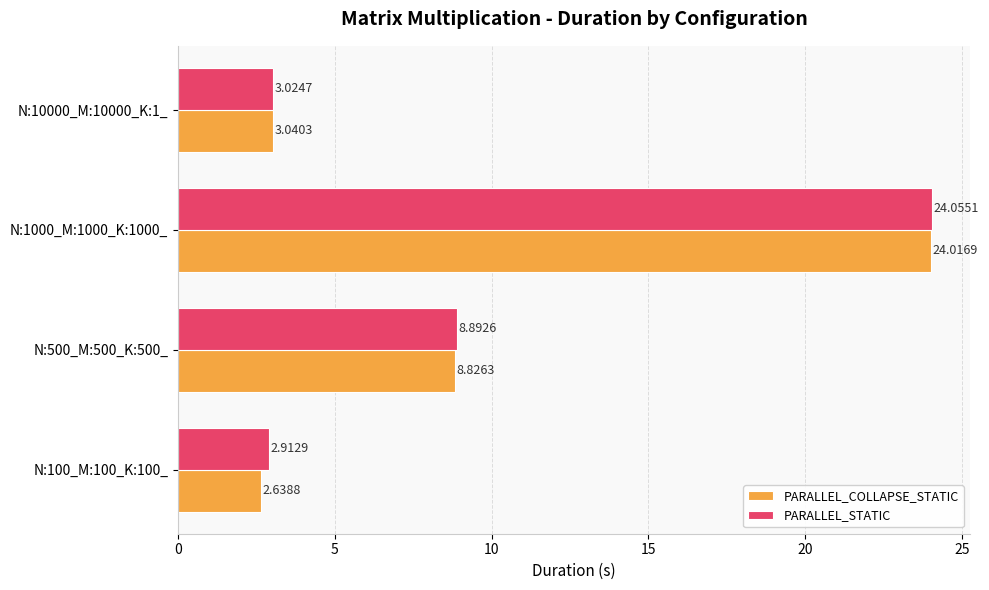

At how many categories does at least one series exceed 15?

1